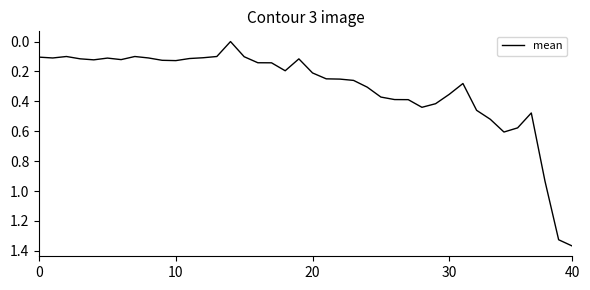

What is the difference between the maximum and minimum values?

1.4